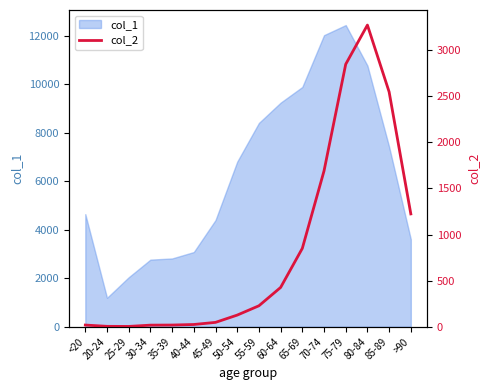

How many categories are shown in the chart?

16